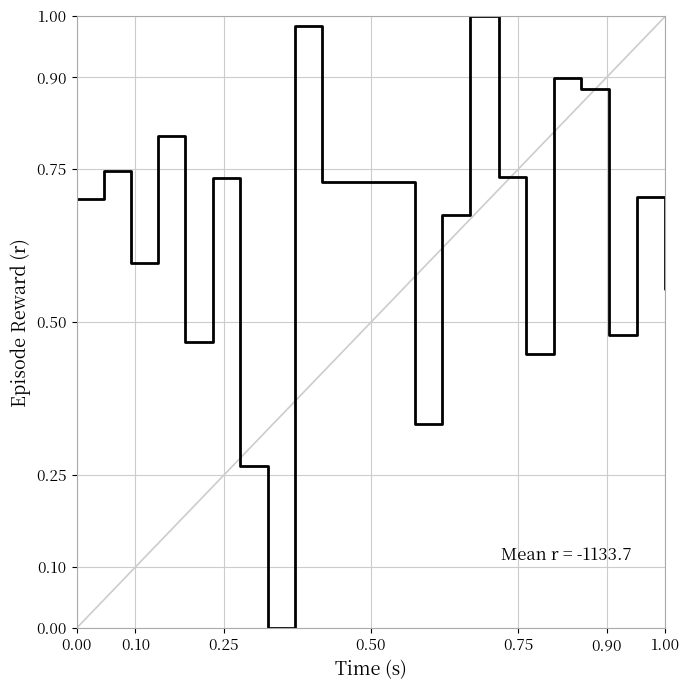

How many lines are shown in the chart?

1